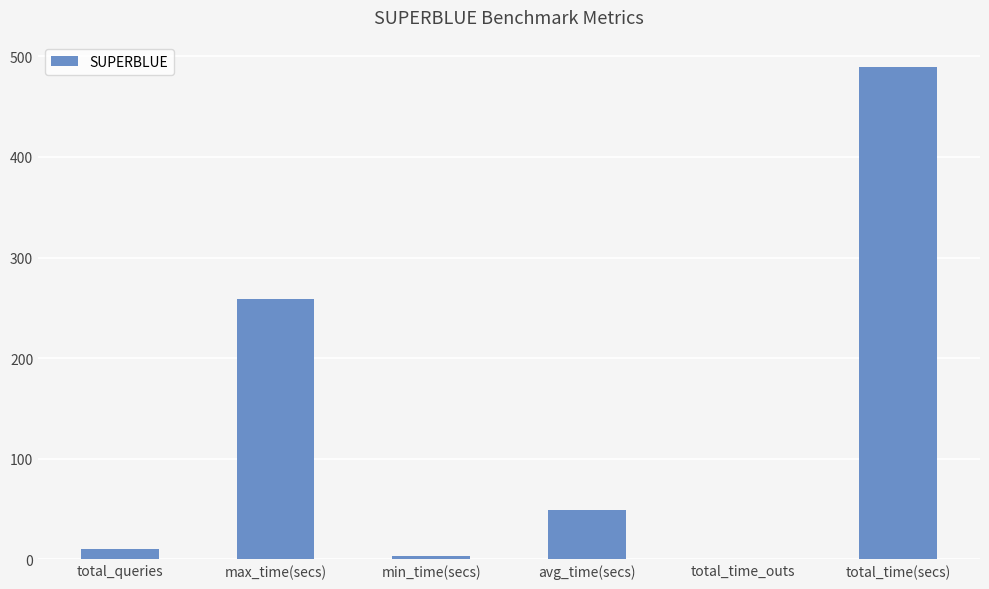

True or false: the data shows 672.0 at total_time(secs).

False